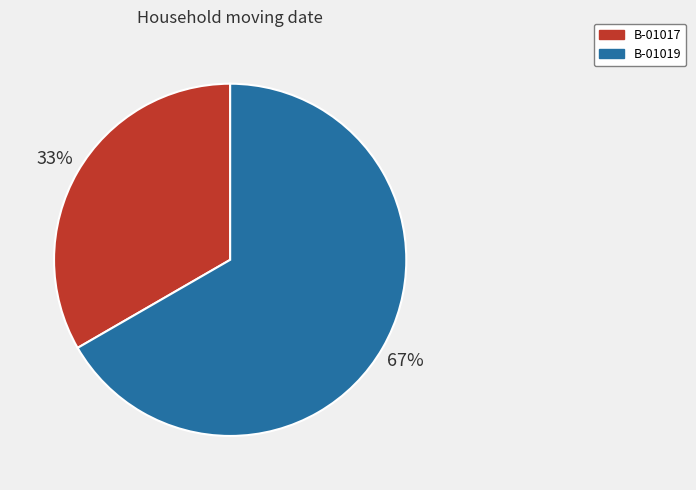

How many slices are in this pie chart?

2